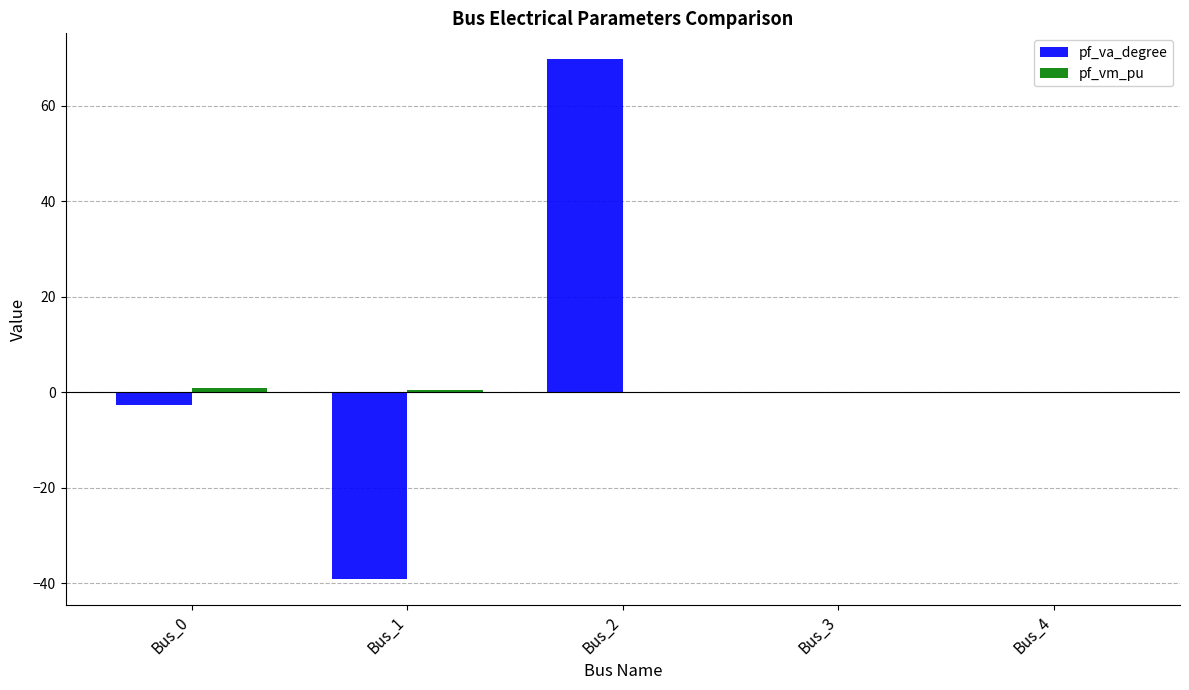

At which category is the sum across all series the highest?

Bus_2